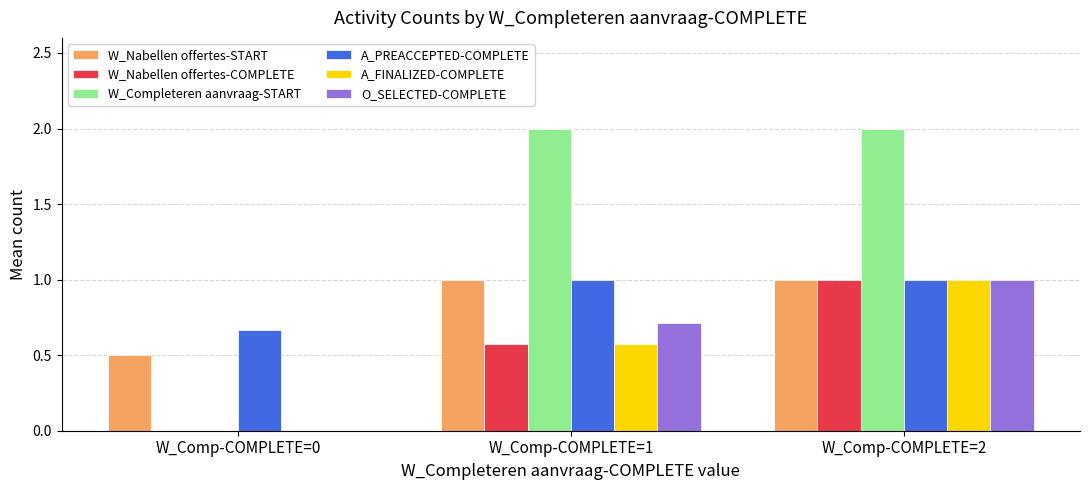

What is the sum of the A_PREACCEPTED-COMPLETE values at W_Comp-COMPLETE=2 and W_Comp-COMPLETE=1?

2.0